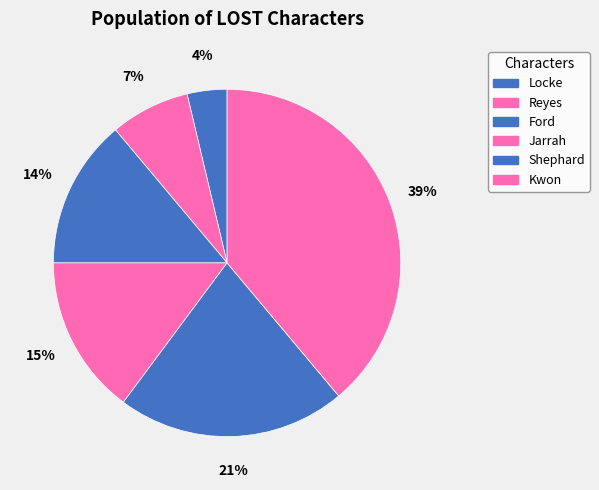

Does any single category account for the majority?

No